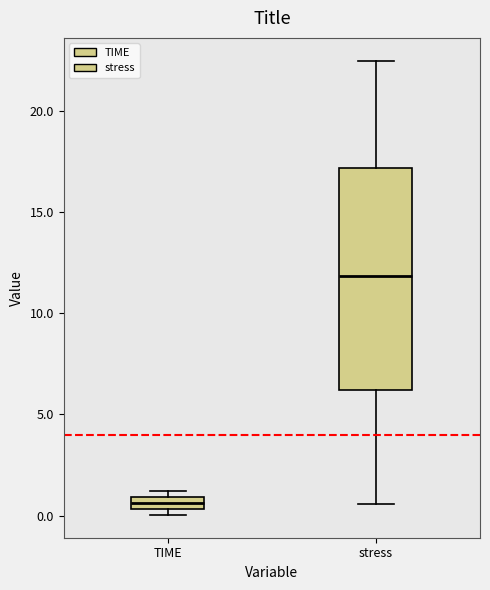

Which box's median line is the highest?

stress